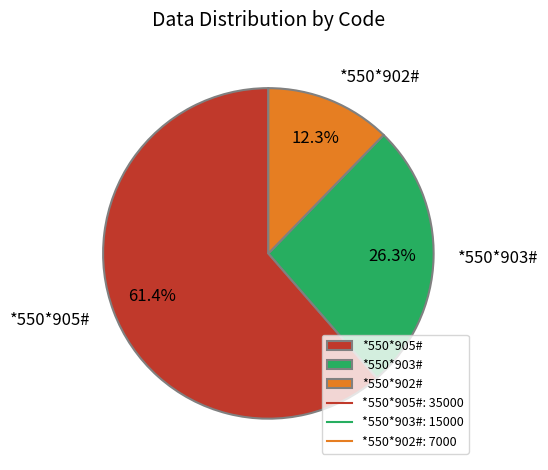

Combined, do *550*902# and *550*905# account for over 50%?

Yes